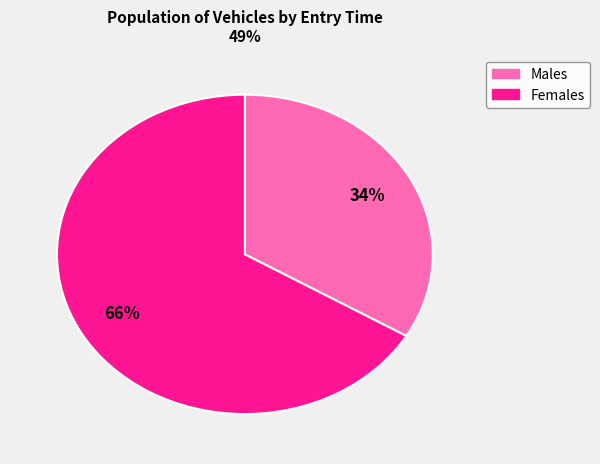

To the nearest percent, what is the average slice percentage?

50%